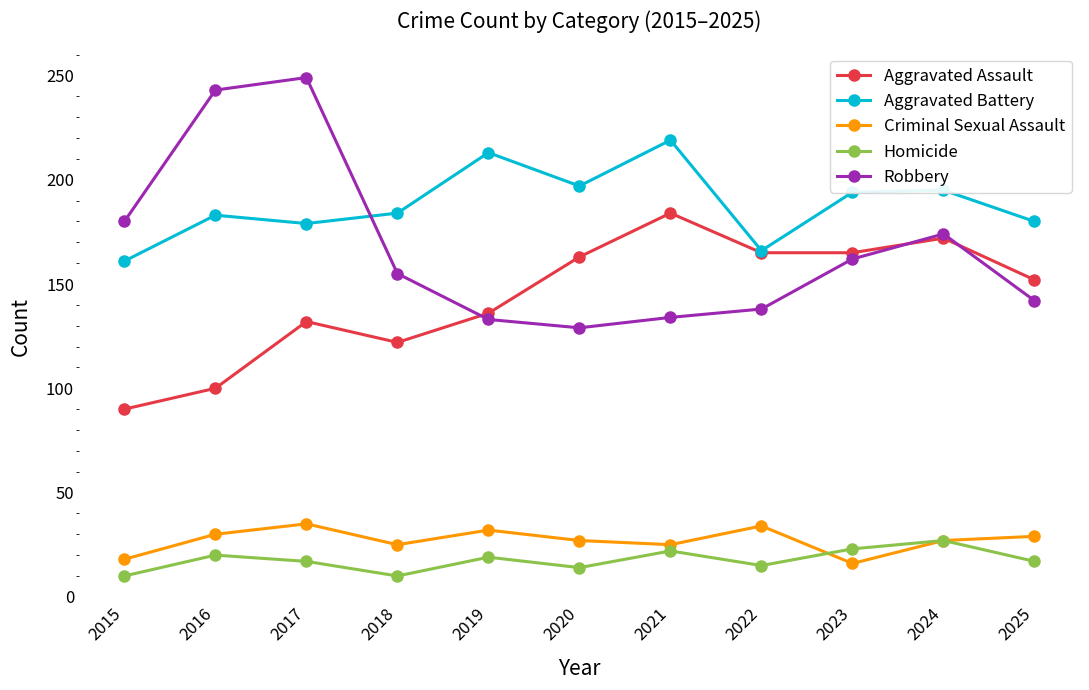

True or false: Aggravated Battery and Criminal Sexual Assault intersect in this chart.

False